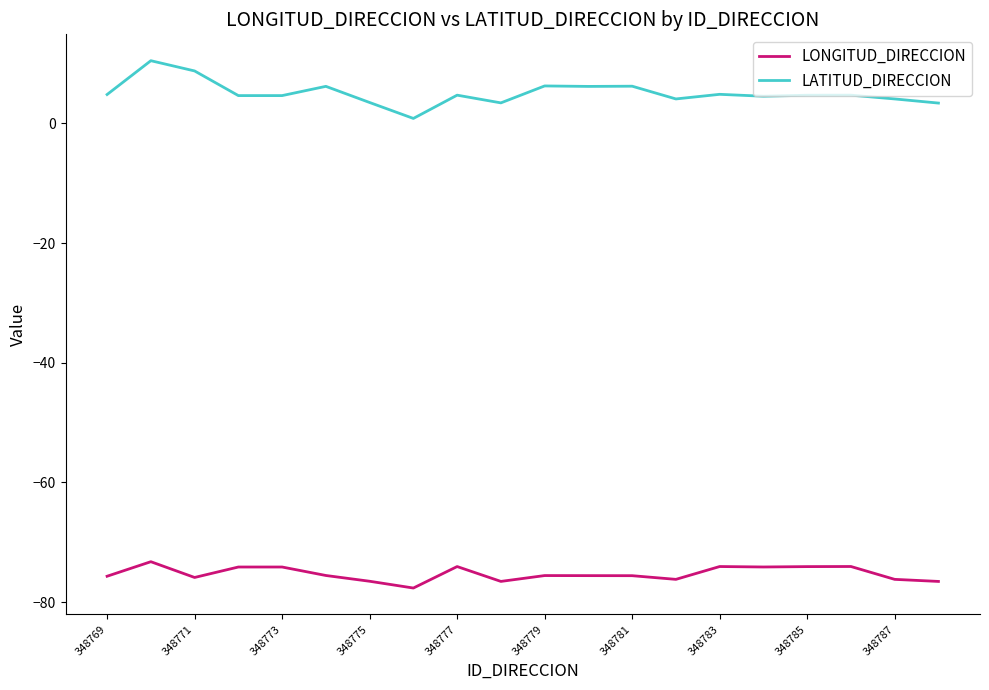

What is the sum of all LATITUD_DIRECCION values?

101.1